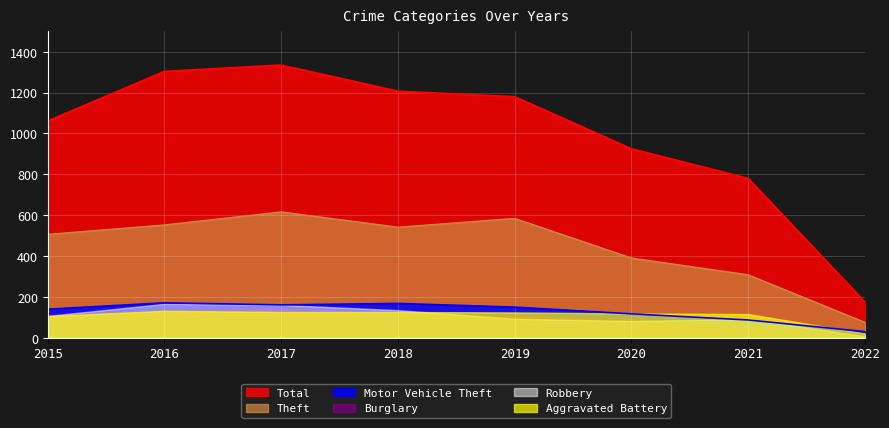

What is the maximum value shown in the chart?

1334